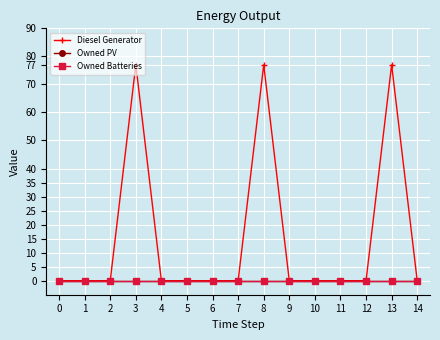

Does the chart have visible grid lines?

Yes